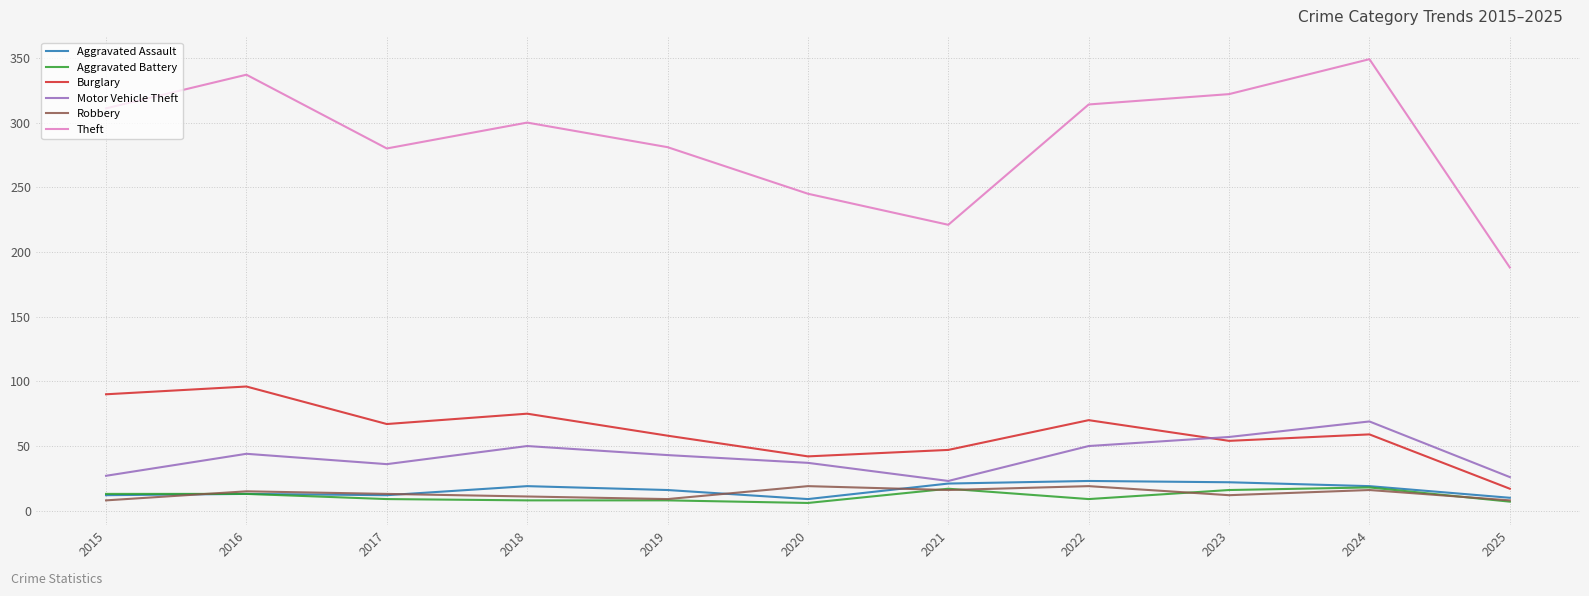

What is the total value across all series at 2021?

345